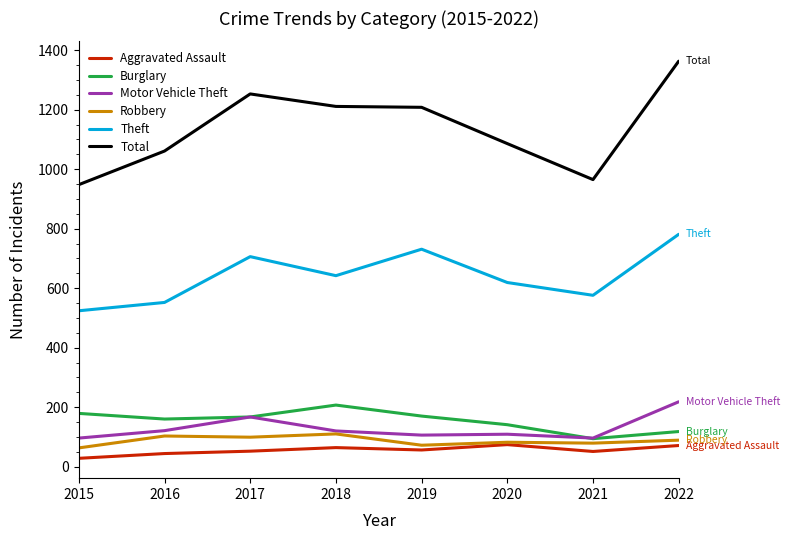

What is the difference between the second highest and minimum values in the Aggravated Assault series?

43